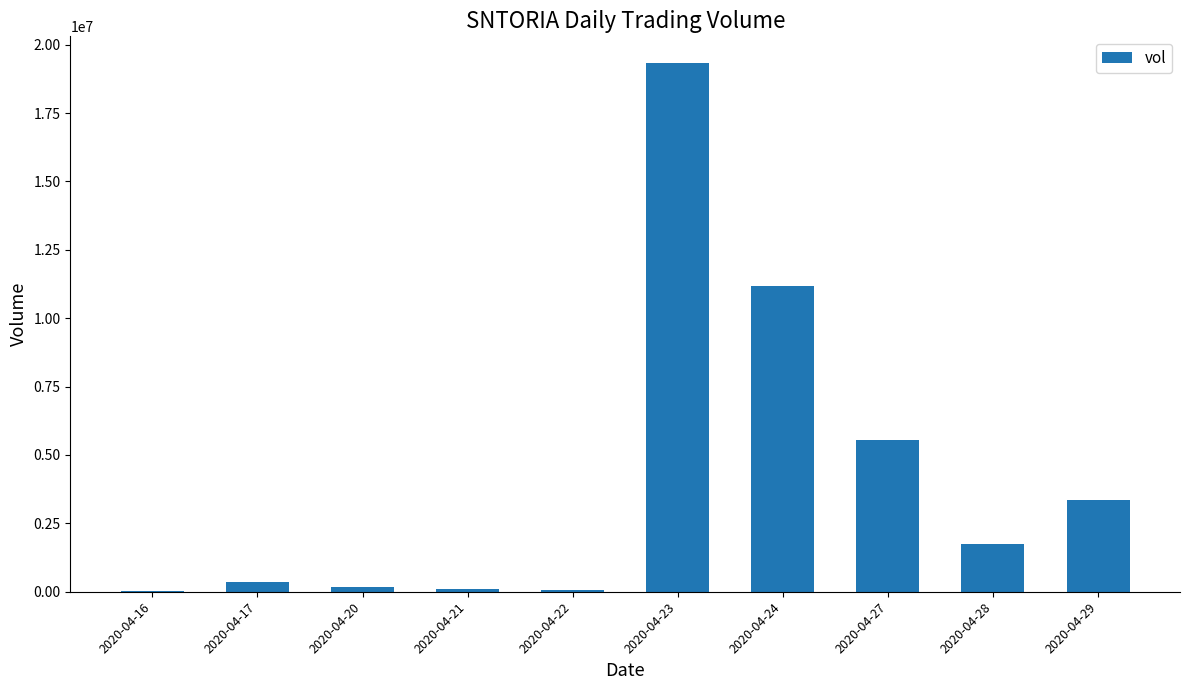

At which category does the chart reach its peak across all series?

2020-04-23